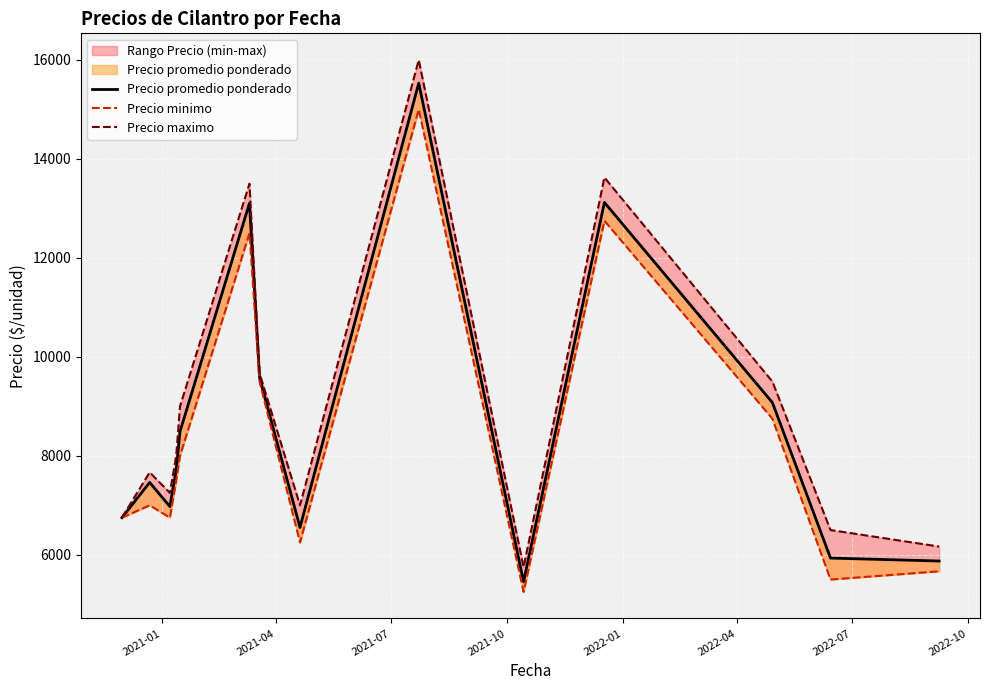

How many values in the Precio minimo series are below 7500?

7